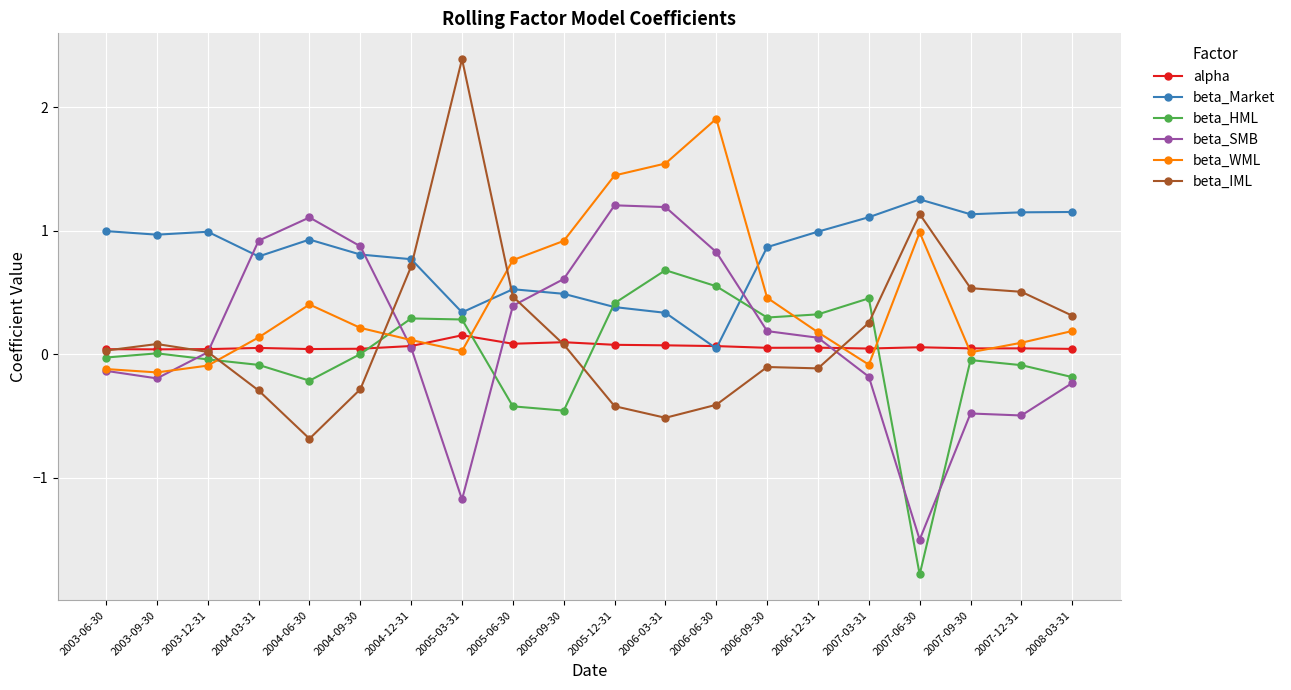

Which category has the lowest value across all series?

2007-06-30